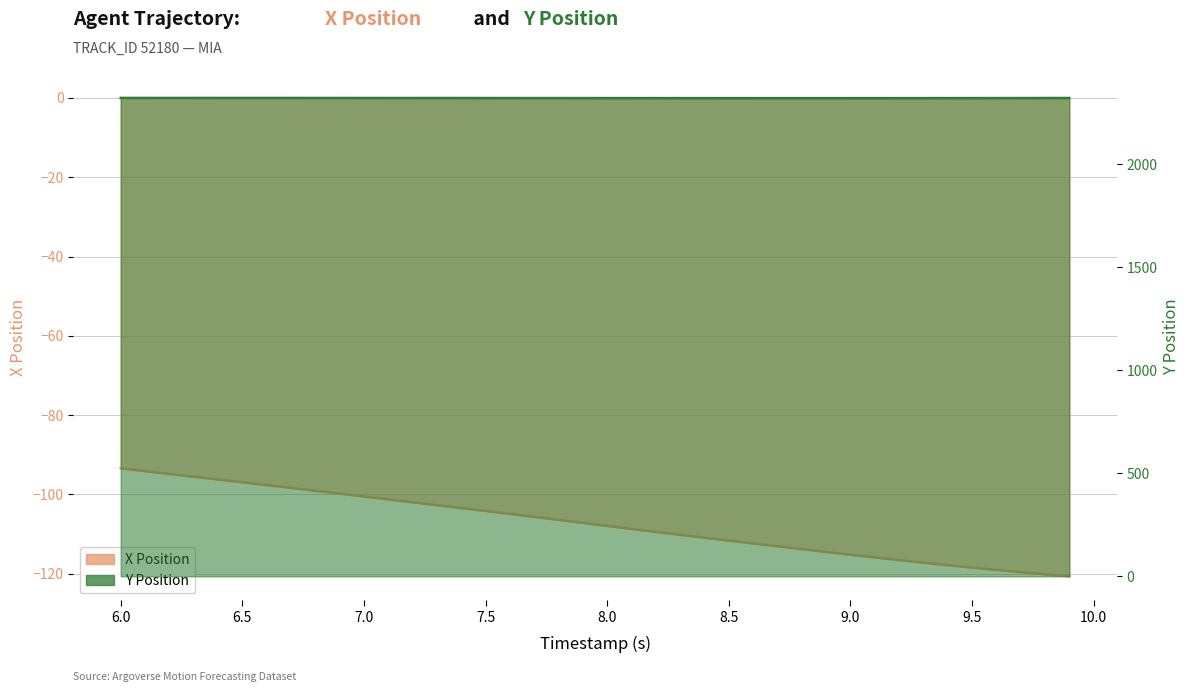

Is the value of Y at 6.2 greater than the value of X at 9.7?

Yes